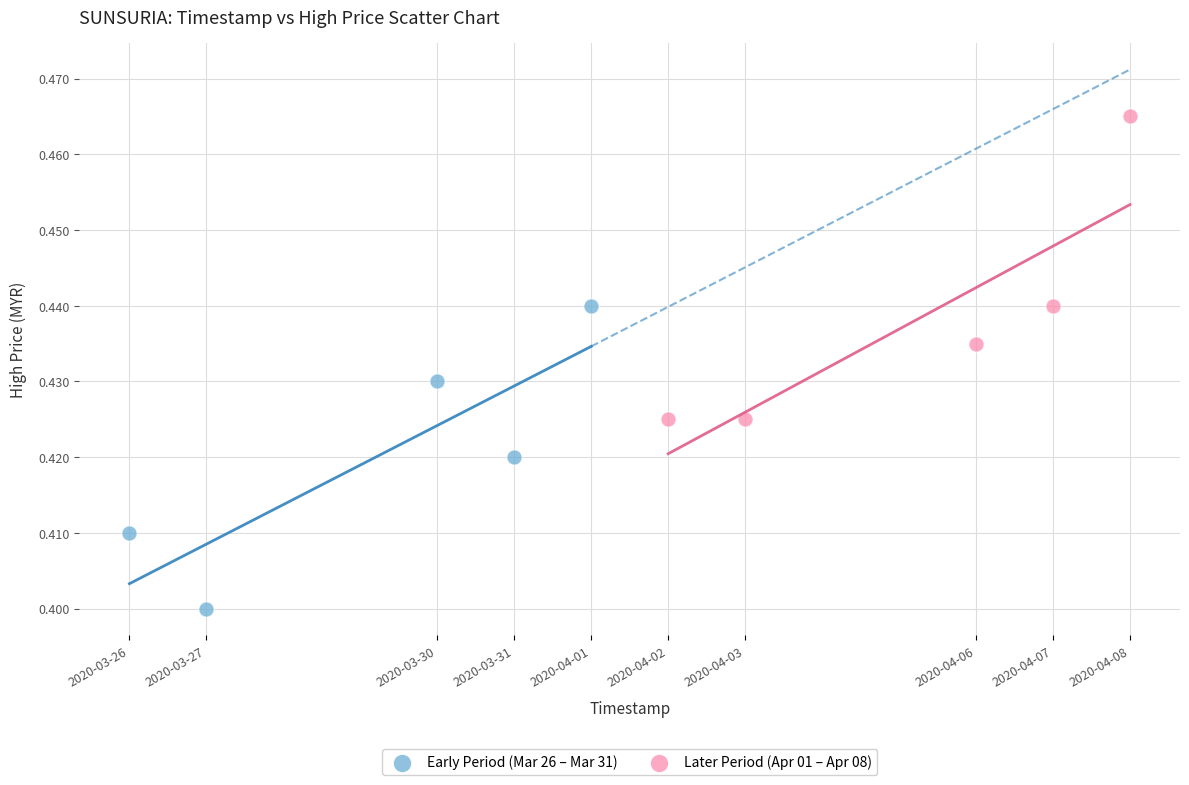

Which series reaches the minimum Y coordinate?

Early Period (Mar 26 – Mar 31)